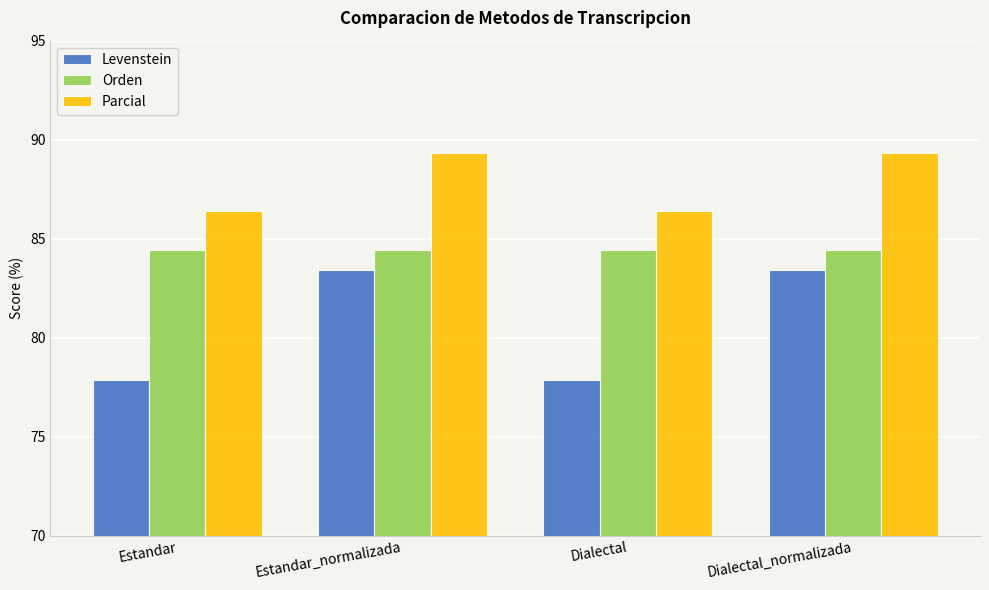

At Dialectal, list the series in order from smallest to largest.

Levenstein, Orden, Parcial